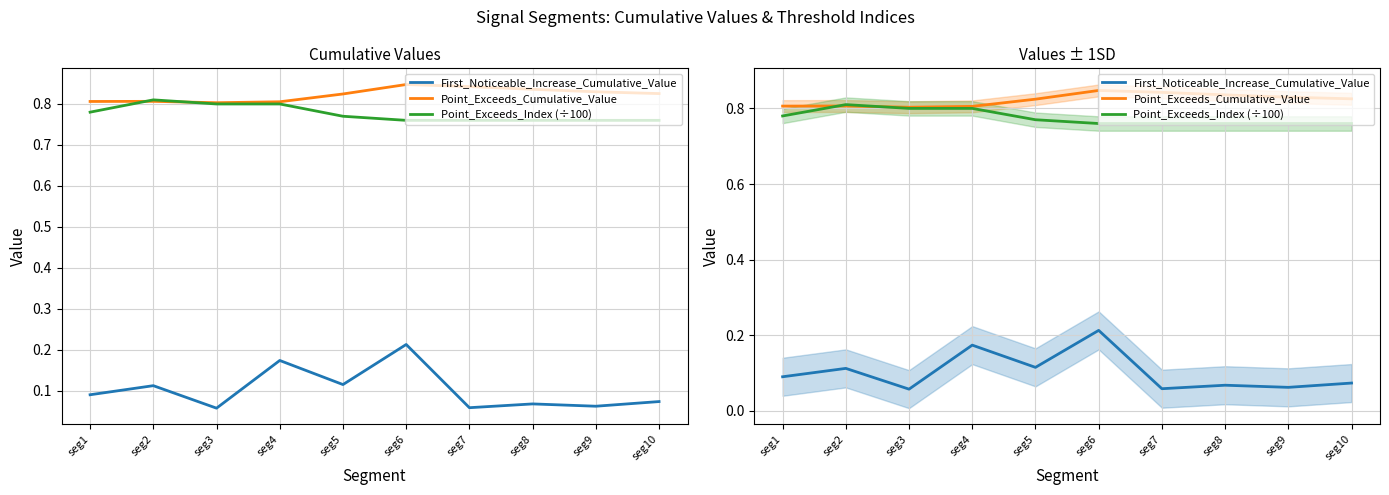

What is the sum of the Point_Exceeds_Index (÷100) values at seg9 and seg4?

1.6